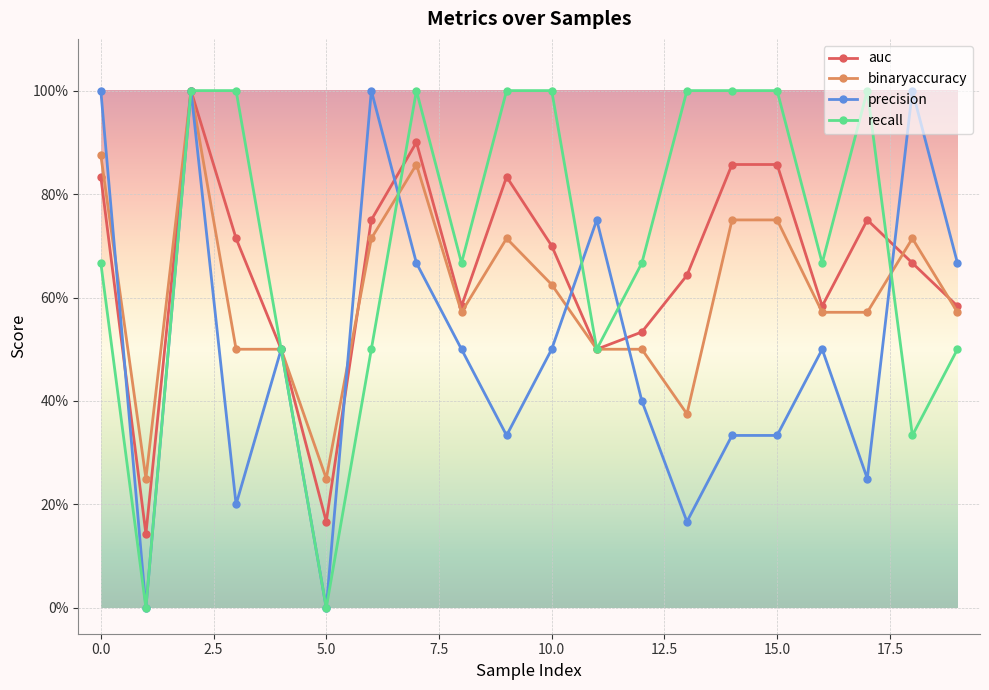

How many interior local valleys does the precision series have?

6